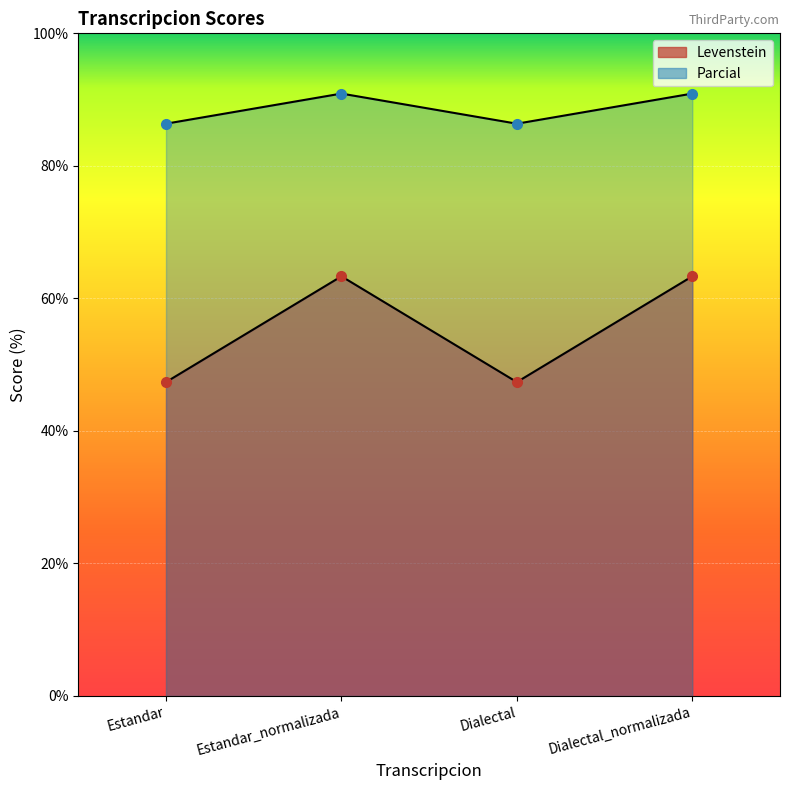

How many lines are shown in the chart?

2